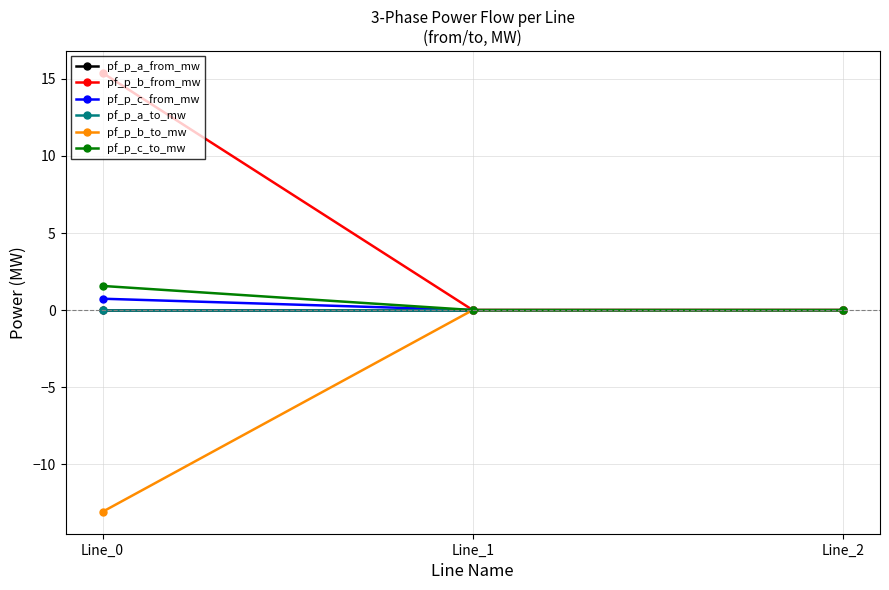

Is this an area chart (filled region under the line)?

No